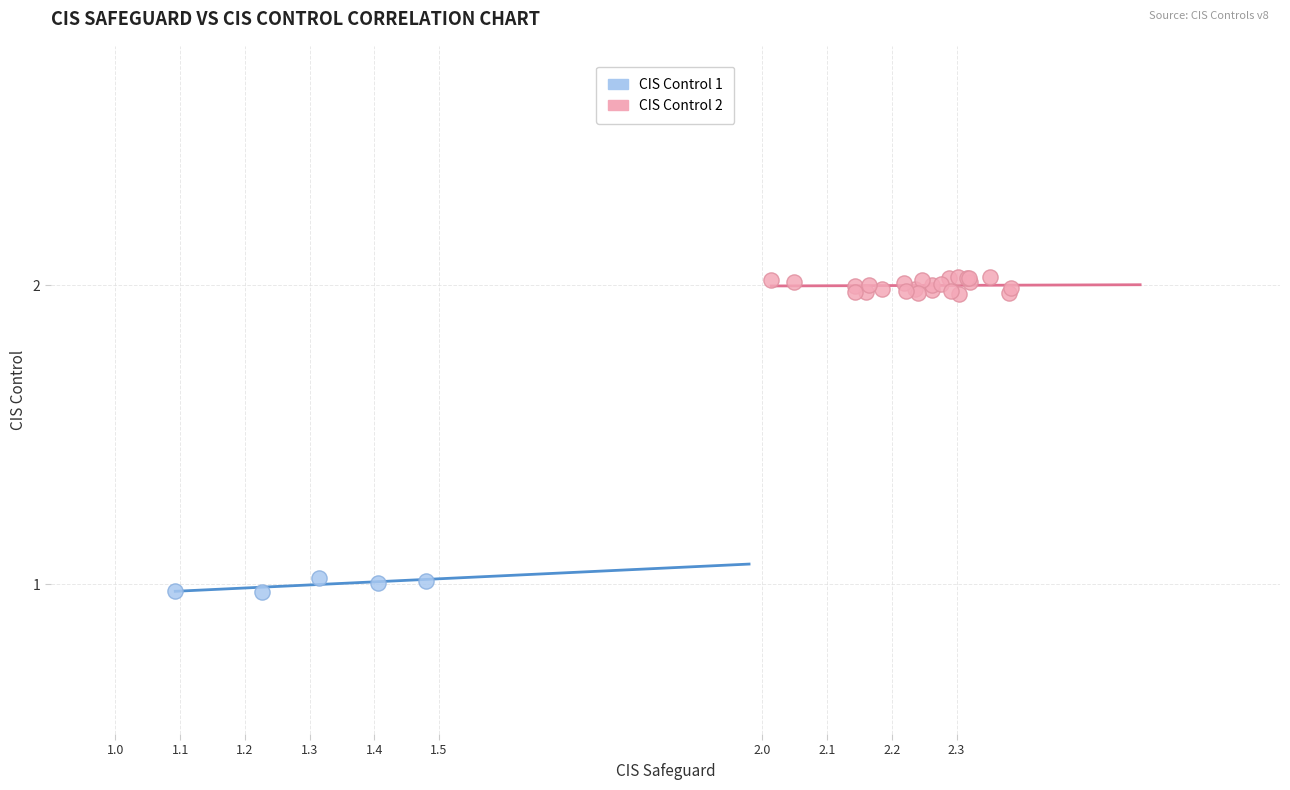

Which series contains the lowest Y value?

CIS Control 1